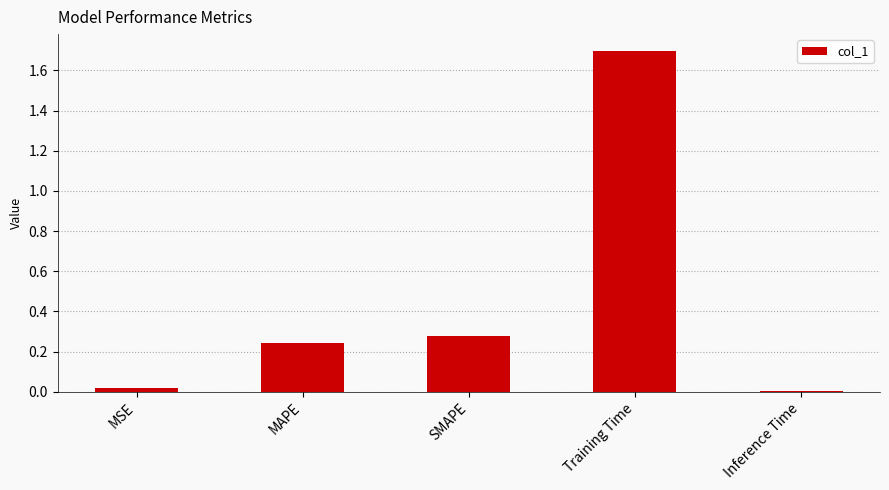

What is the maximum value shown in the chart?

1.7